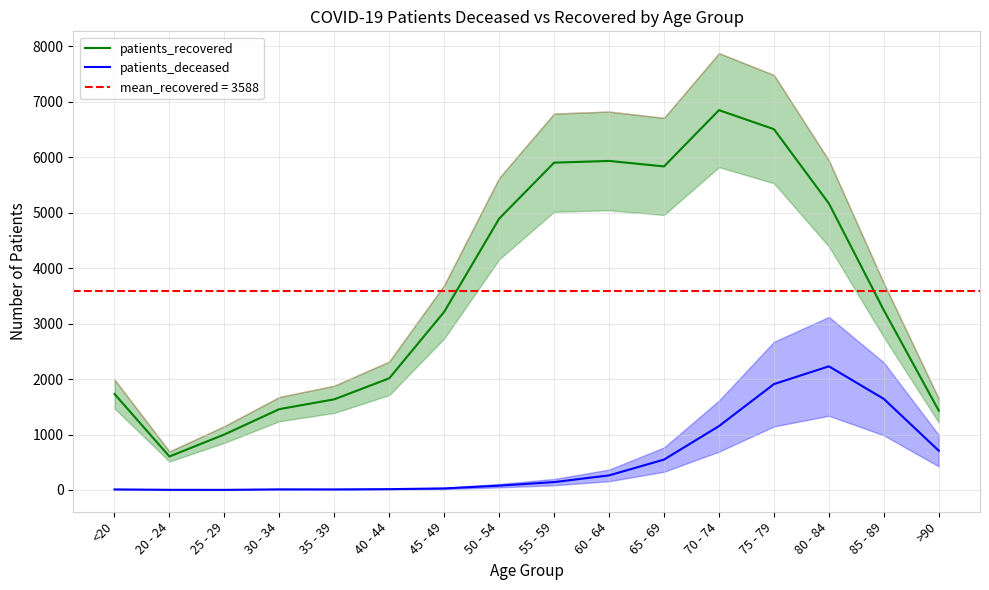

How many lines are shown in the chart?

2